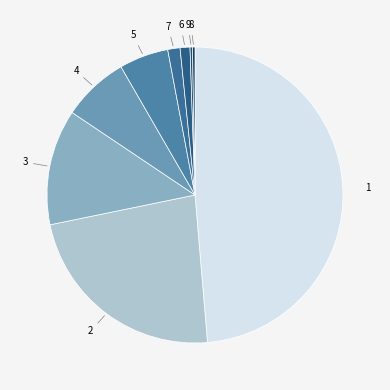

Is there any slice that represents more than half of the pie?

No